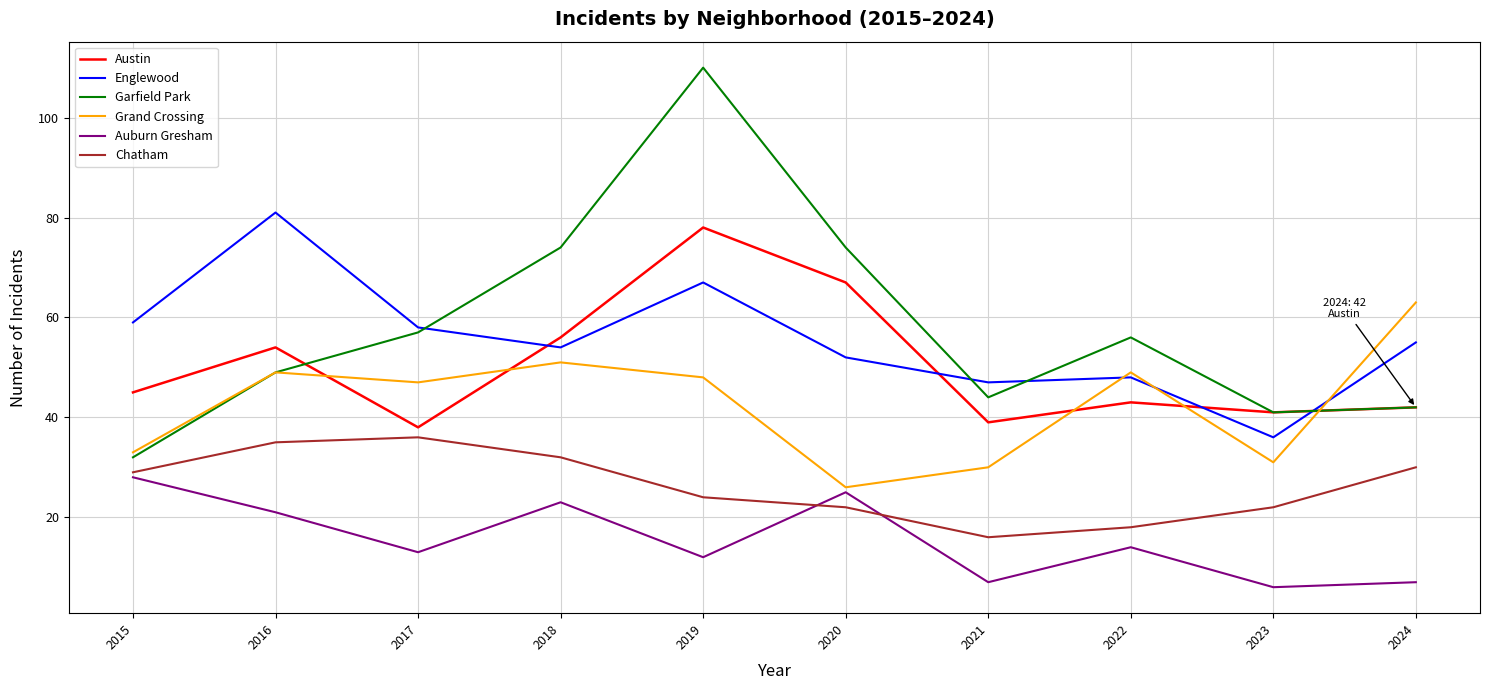

What is the difference between the maximum and minimum values in the Auburn Gresham series?

22